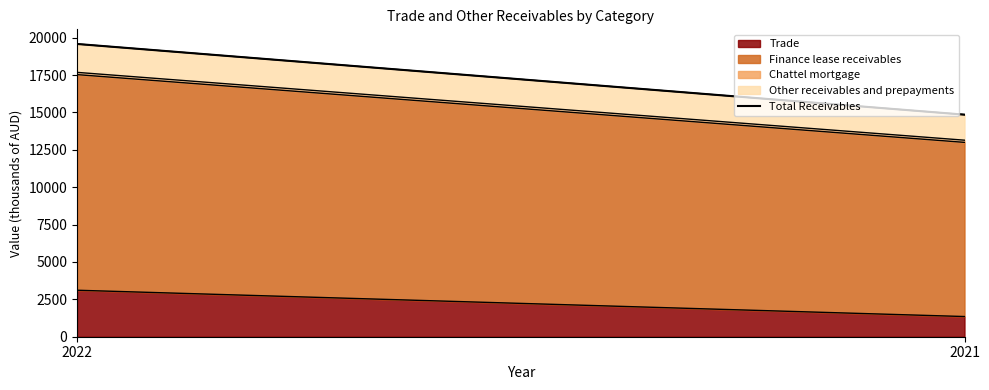

Which has a higher value, 2021 or 2022?

2022